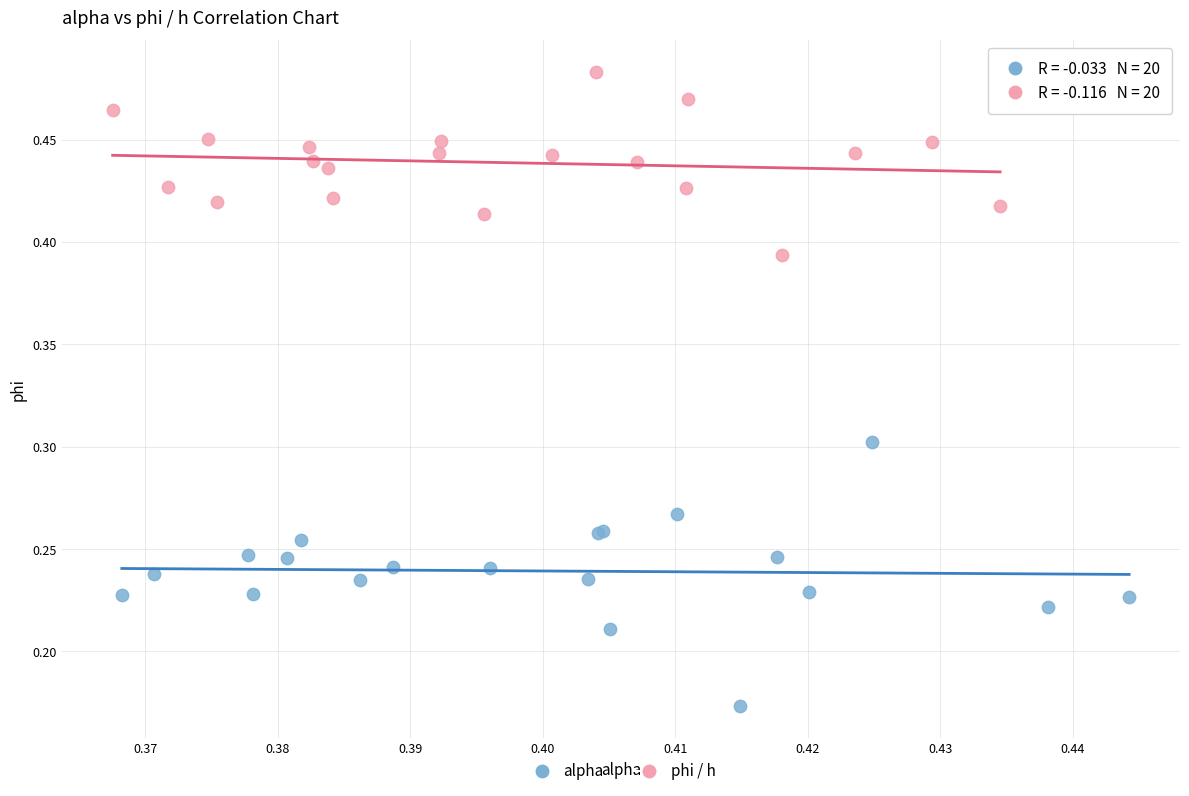

Which series contains the highest Y value?

phi / h